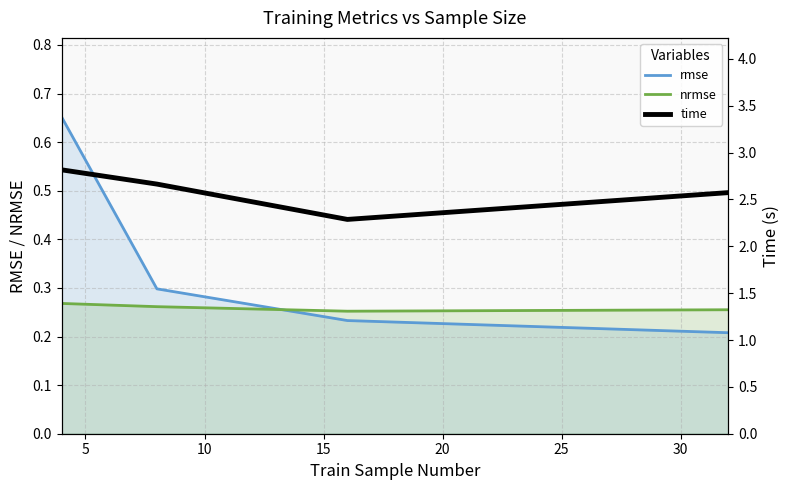

How many times do nrmse and rmse cross each other?

1